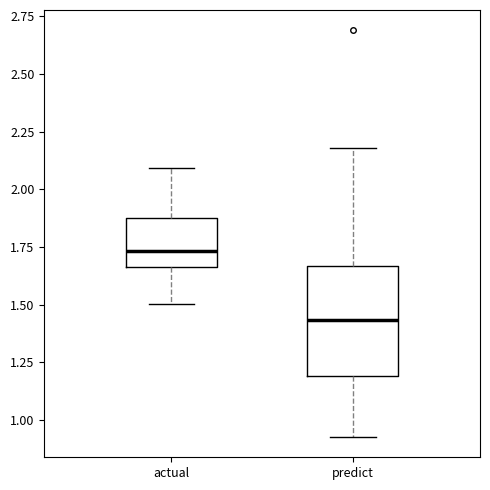

Reading left to right, read every box against the y-axis: the position of its median line, the range the box covers, and the ends of its whiskers. The values are not printed on the chart, so give them approximately, as read against the axis.

actual: median 1.75, box 1.65 to 1.90, whiskers 1.50 to 2.10
predict: median 1.45, box 1.20 to 1.65, whiskers 0.95 to 2.20